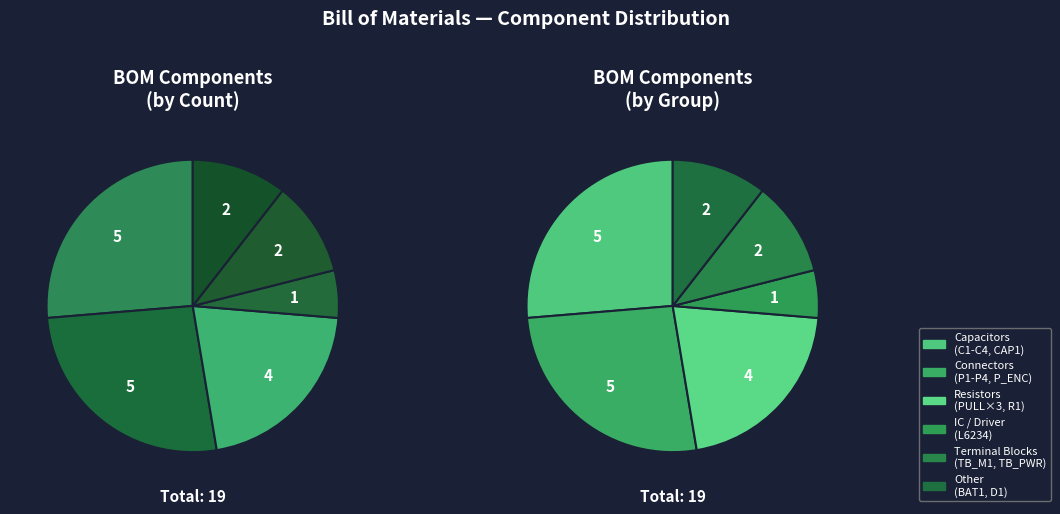

Does C2 account for over 50% of the chart?

No